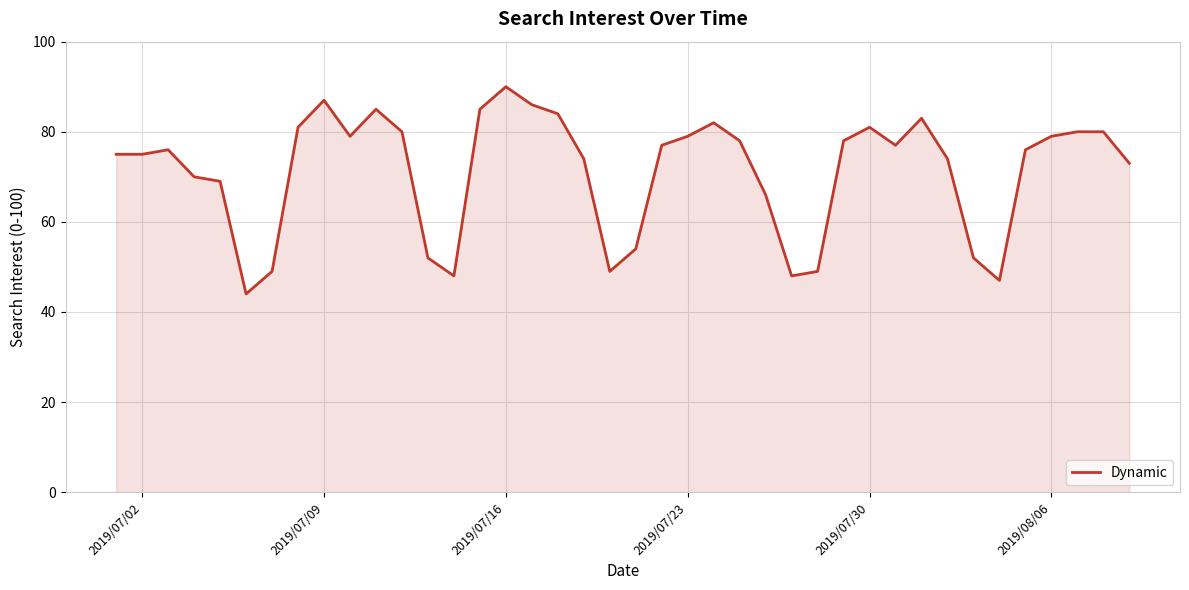

What is the minimum value shown in the chart?

44